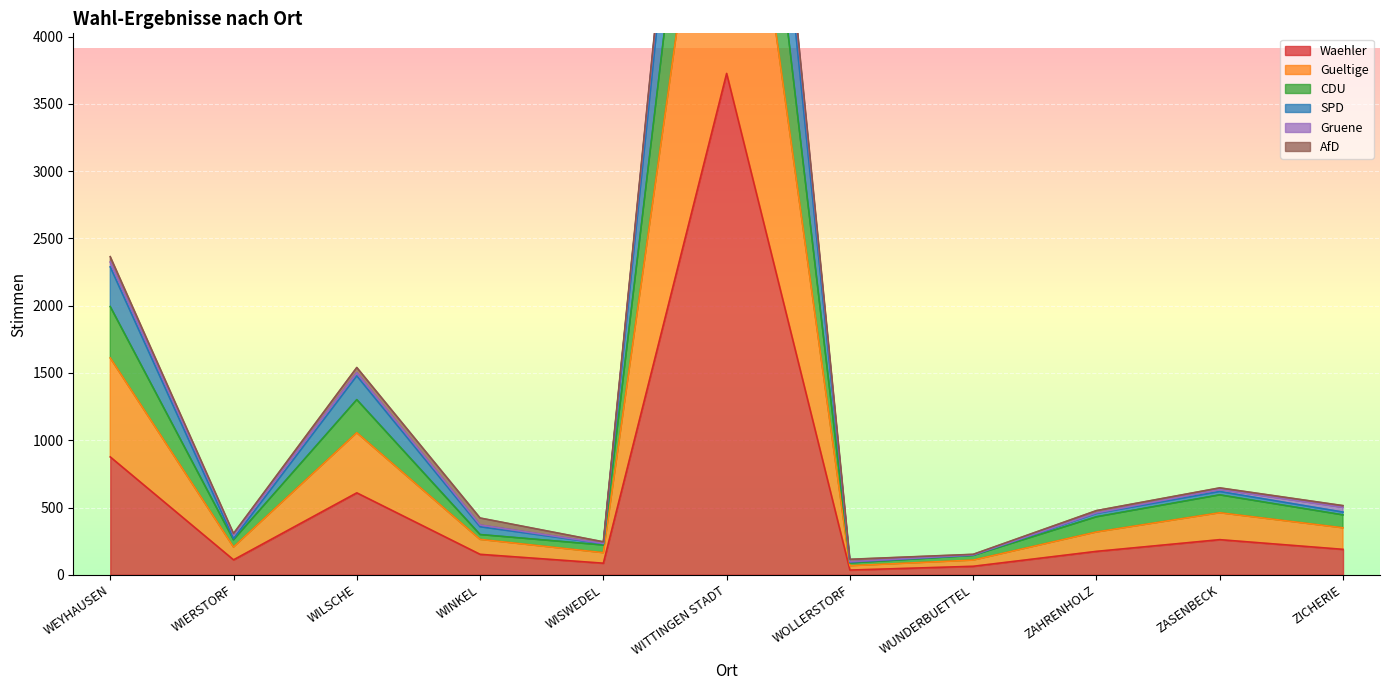

At which category does Waehler reach its first local valley?

WIERSTORF